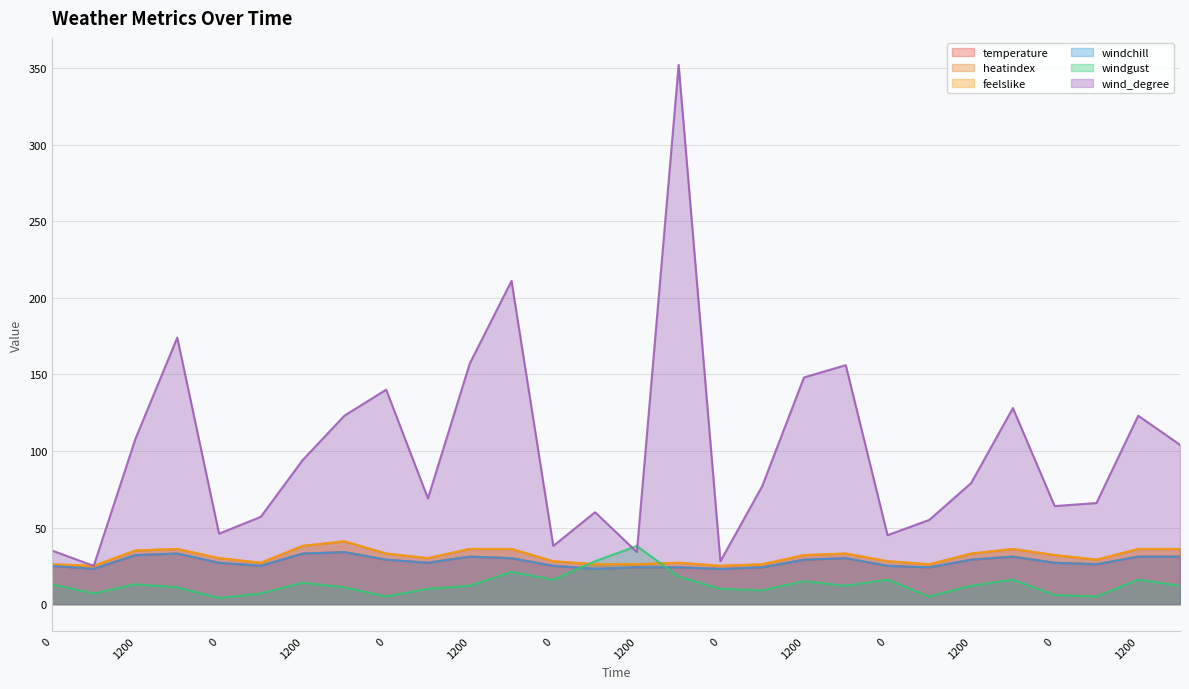

Where is windgust nearest to the value 21?

1800